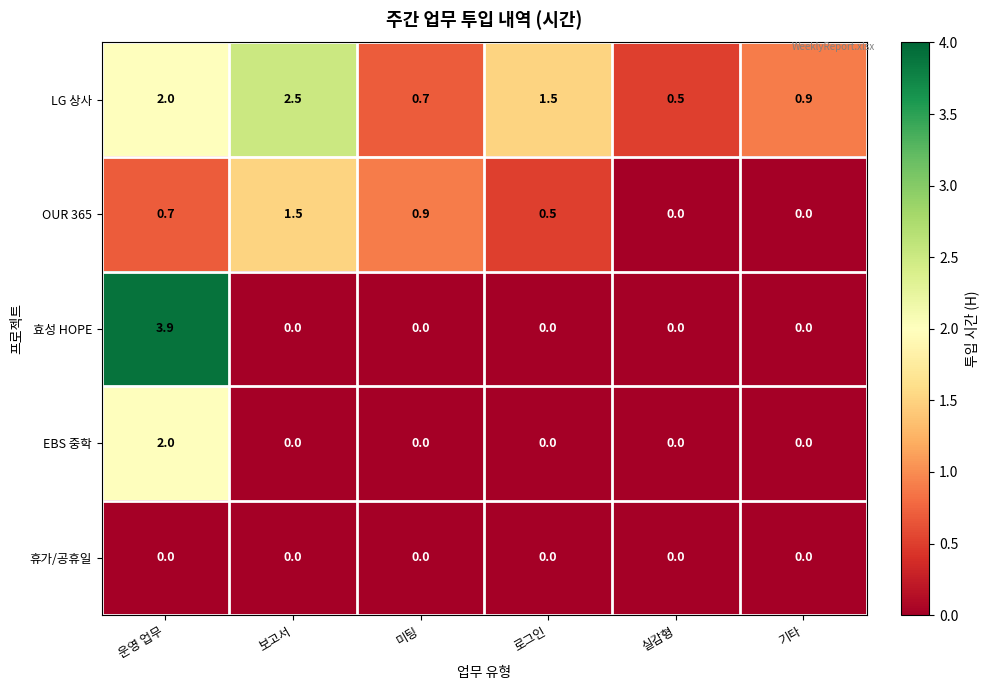

At which category is the sum across all series the highest?

운영 업무